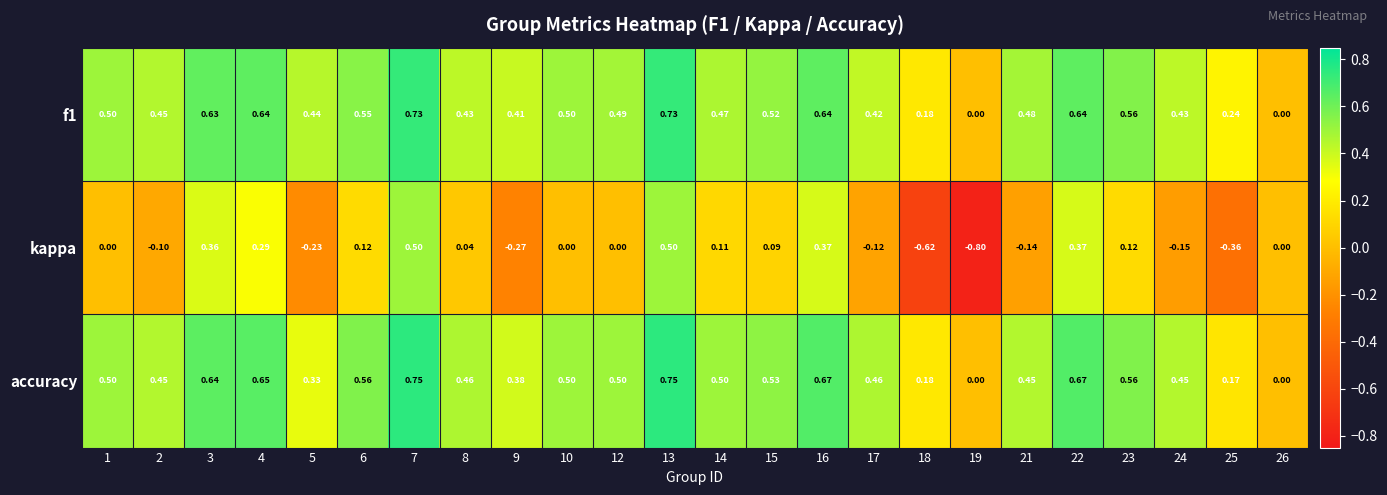

How many positive values does the f1 series have?

22